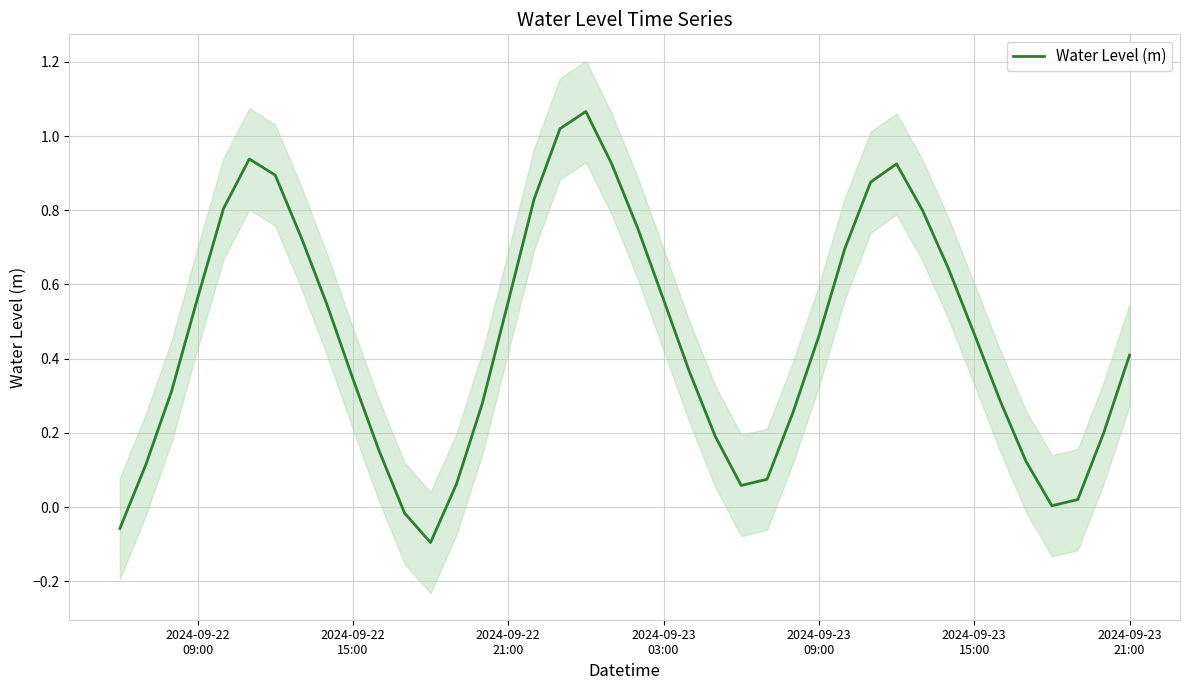

How many positive values are there?

37